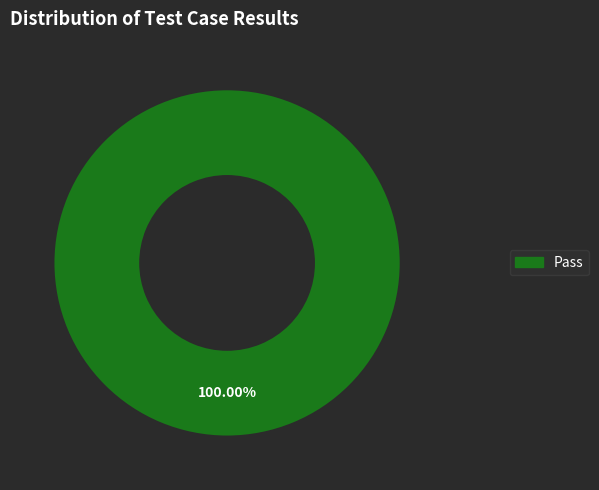

Is there any slice that represents more than half of the pie?

Yes